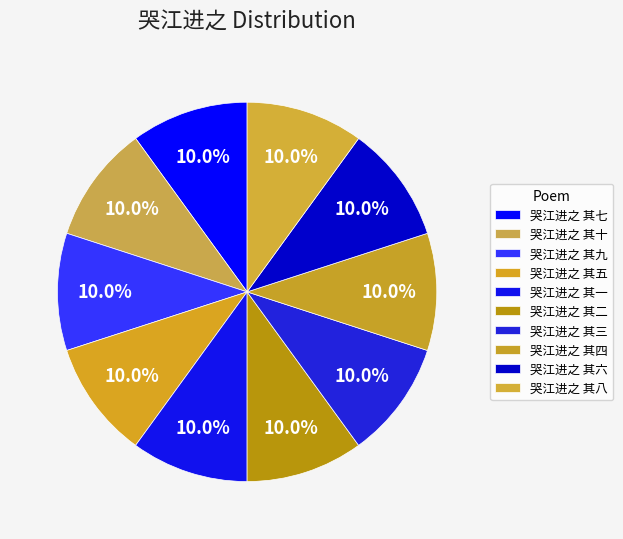

Is there any slice that represents more than half of the pie?

No